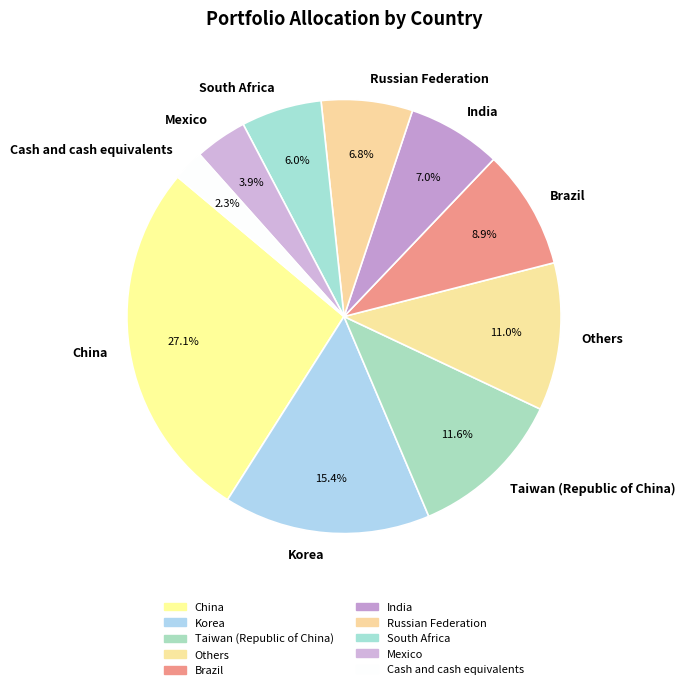

What percentage is the Mexico slice, to the nearest percent?

4%